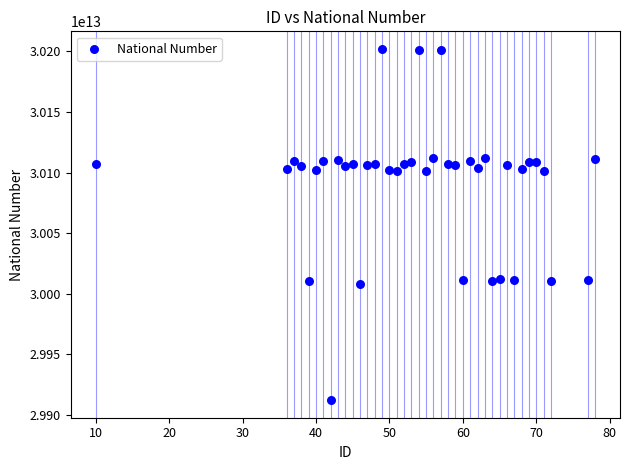

What is the range of X values (max minus min)?

68